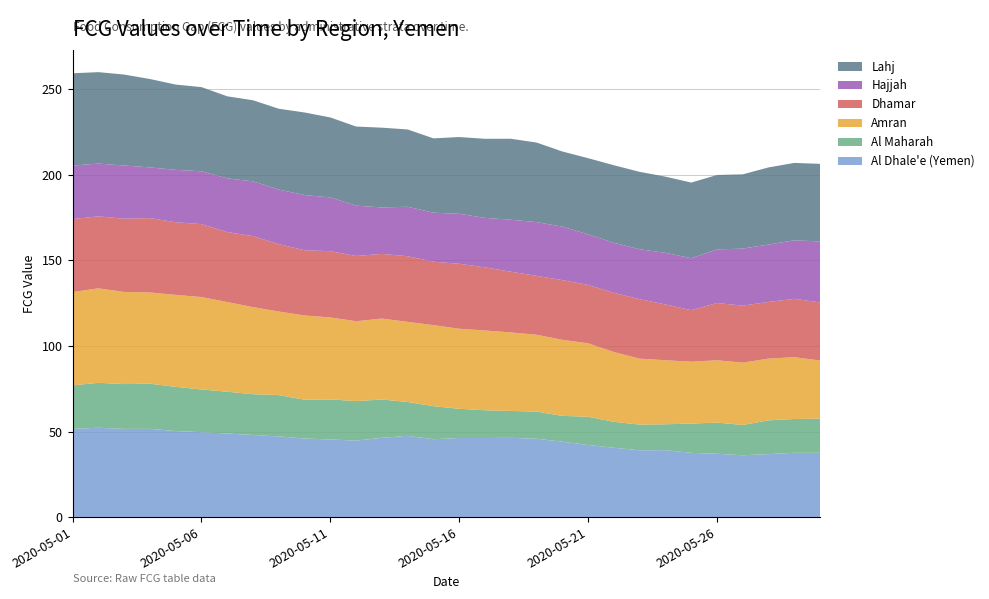

Reading left to right, transcribe all the data shown in this chart.

Al Dhale'e (Yemen): 2020-05-01=51.5	2020-05-02=52.2	2020-05-03=51.5	2020-05-04=51.5	2020-05-05=50.3	2020-05-06=49.6	2020-05-07=48.8	2020-05-08=48.0	2020-05-09=47.1	2020-05-10=45.9	2020-05-11=45.3	2020-05-12=44.7	2020-05-13=46.3	2020-05-14=47.5	2020-05-15=45.5	2020-05-16=46.2	2020-05-17=46.2	2020-05-18=46.3	2020-05-19=45.8	2020-05-20=44.1	2020-05-21=42.1	2020-05-22=40.5	2020-05-23=39.0	2020-05-24=39.1	2020-05-25=37.5	2020-05-26=37.0	2020-05-27=36.1	2020-05-28=36.8	2020-05-29=37.6	2020-05-30=37.5
Al Maharah: 2020-05-01=25.4	2020-05-02=26.3	2020-05-03=26.2	2020-05-04=26.4	2020-05-05=25.8	2020-05-06=24.9	2020-05-07=24.4	2020-05-08=23.8	2020-05-09=24.1	2020-05-10=22.7	2020-05-11=23.4	2020-05-12=23.1	2020-05-13=22.4	2020-05-14=19.8	2020-05-15=19.3	2020-05-16=17.1	2020-05-17=16.2	2020-05-18=15.7	2020-05-19=15.9	2020-05-20=15.1	2020-05-21=16.5	2020-05-22=15.2	2020-05-23=15.0	2020-05-24=15.1	2020-05-25=17.1	2020-05-26=18.2	2020-05-27=17.7	2020-05-28=19.7	2020-05-29=19.8	2020-05-30=20.0
Amran: 2020-05-01=54.6	2020-05-02=55.2	2020-05-03=53.8	2020-05-04=53.3	2020-05-05=53.7	2020-05-06=54.0	2020-05-07=52.4	2020-05-08=50.9	2020-05-09=48.8	2020-05-10=49.2	2020-05-11=47.9	2020-05-12=46.7	2020-05-13=47.3	2020-05-14=46.8	2020-05-15=47.3	2020-05-16=46.8	2020-05-17=46.6	2020-05-18=45.9	2020-05-19=44.9	2020-05-20=44.4	2020-05-21=42.9	2020-05-22=40.8	2020-05-23=38.5	2020-05-24=37.4	2020-05-25=36.2	2020-05-26=36.4	2020-05-27=36.4	2020-05-28=36.1	2020-05-29=36.1	2020-05-30=33.9
Dhamar: 2020-05-01=42.6	2020-05-02=42.1	2020-05-03=42.8	2020-05-04=43.5	2020-05-05=42.4	2020-05-06=42.6	2020-05-07=40.9	2020-05-08=41.5	2020-05-09=39.4	2020-05-10=38.1	2020-05-11=38.7	2020-05-12=38.1	2020-05-13=37.8	2020-05-14=38.3	2020-05-15=37.1	2020-05-16=38.0	2020-05-17=36.9	2020-05-18=35.5	2020-05-19=34.4	2020-05-20=34.9	2020-05-21=34.1	2020-05-22=34.6	2020-05-23=34.7	2020-05-24=32.6	2020-05-25=30.1	2020-05-26=33.4	2020-05-27=33.3	2020-05-28=33.1	2020-05-29=34.1	2020-05-30=33.9
Hajjah: 2020-05-01=31.3	2020-05-02=30.8	2020-05-03=31.1	2020-05-04=29.6	2020-05-05=30.6	2020-05-06=30.8	2020-05-07=31.4	2020-05-08=32.0	2020-05-09=31.9	2020-05-10=32.2	2020-05-11=31.4	2020-05-12=29.4	2020-05-13=27.1	2020-05-14=28.9	2020-05-15=28.6	2020-05-16=29.2	2020-05-17=28.9	2020-05-18=30.4	2020-05-19=31.4	2020-05-20=31.2	2020-05-21=29.6	2020-05-22=29.2	2020-05-23=29.2	2020-05-24=30.1	2020-05-25=30.4	2020-05-26=31.3	2020-05-27=33.3	2020-05-28=33.5	2020-05-29=34.2	2020-05-30=35.6
Lahj: 2020-05-01=54.0	2020-05-02=53.4	2020-05-03=53.1	2020-05-04=51.6	2020-05-05=49.8	2020-05-06=49.2	2020-05-07=47.9	2020-05-08=47.4	2020-05-09=47.2	2020-05-10=48.2	2020-05-11=46.7	2020-05-12=46.2	2020-05-13=46.6	2020-05-14=45.2	2020-05-15=43.4	2020-05-16=44.9	2020-05-17=46.2	2020-05-18=47.3	2020-05-19=46.5	2020-05-20=43.9	2020-05-21=44.5	2020-05-22=45.3	2020-05-23=45.2	2020-05-24=44.5	2020-05-25=44.2	2020-05-26=43.5	2020-05-27=43.4	2020-05-28=45.1	2020-05-29=45.2	2020-05-30=45.3